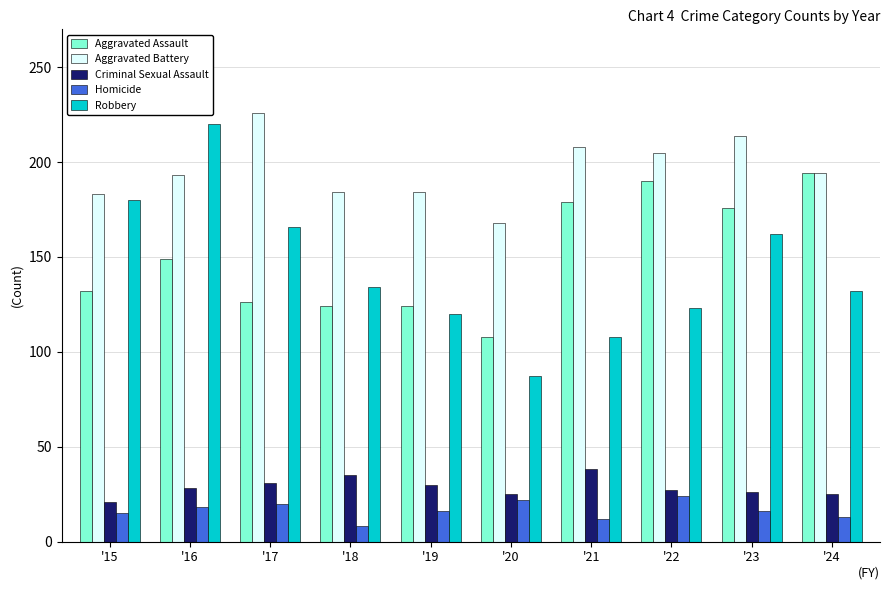

How many groups of bars are there?

10